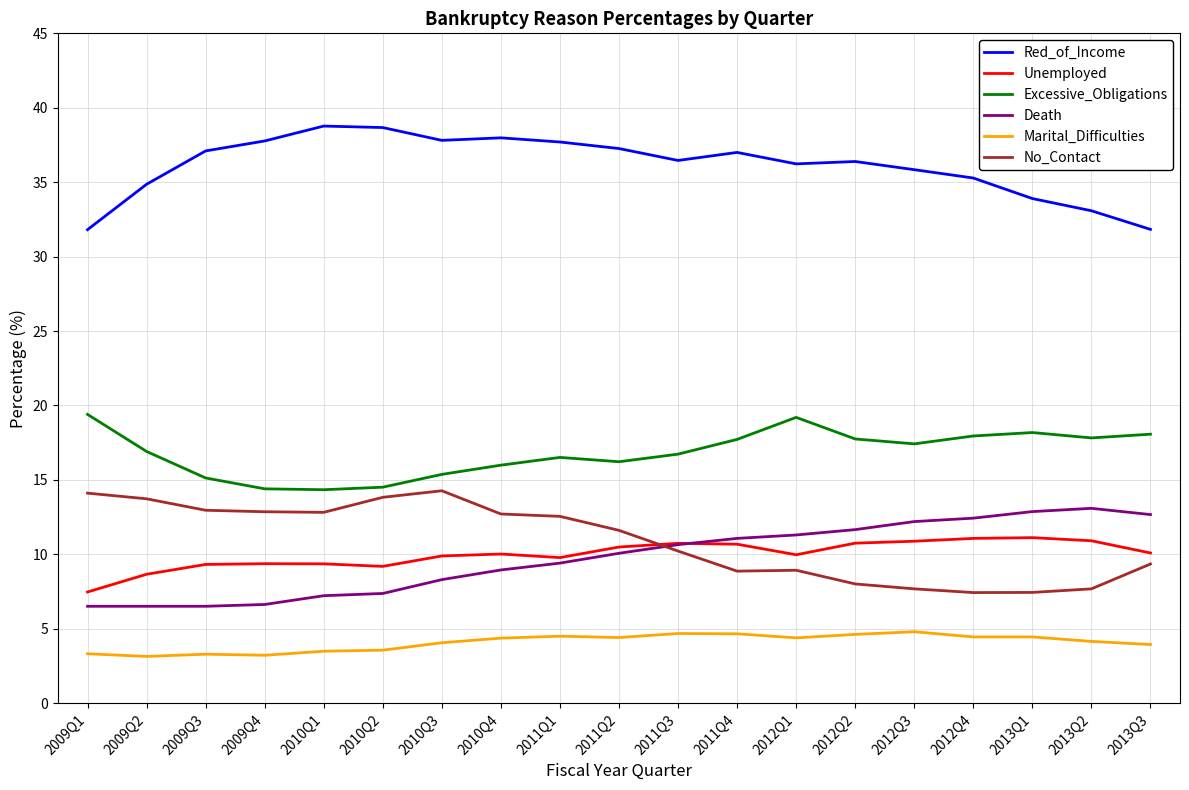

What is the difference between the highest and lowest values at 2012Q3?

31.0